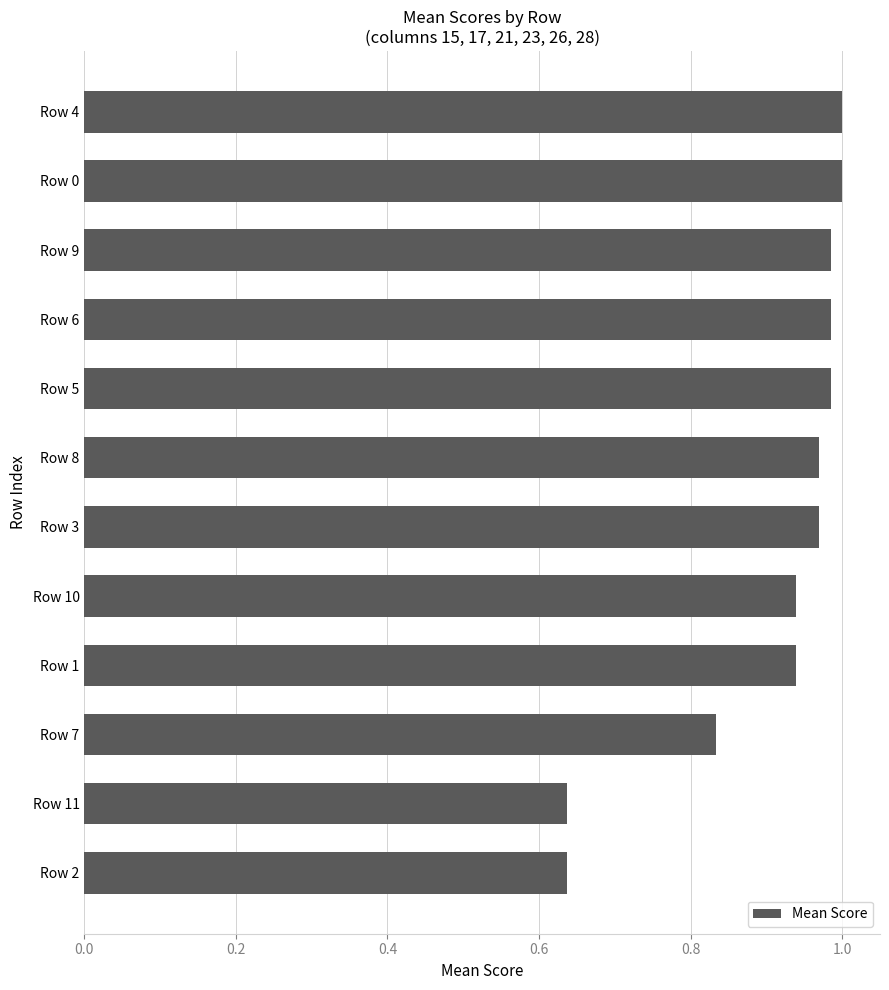

What is the change in value from Row 7 to Row 6?

+0.2